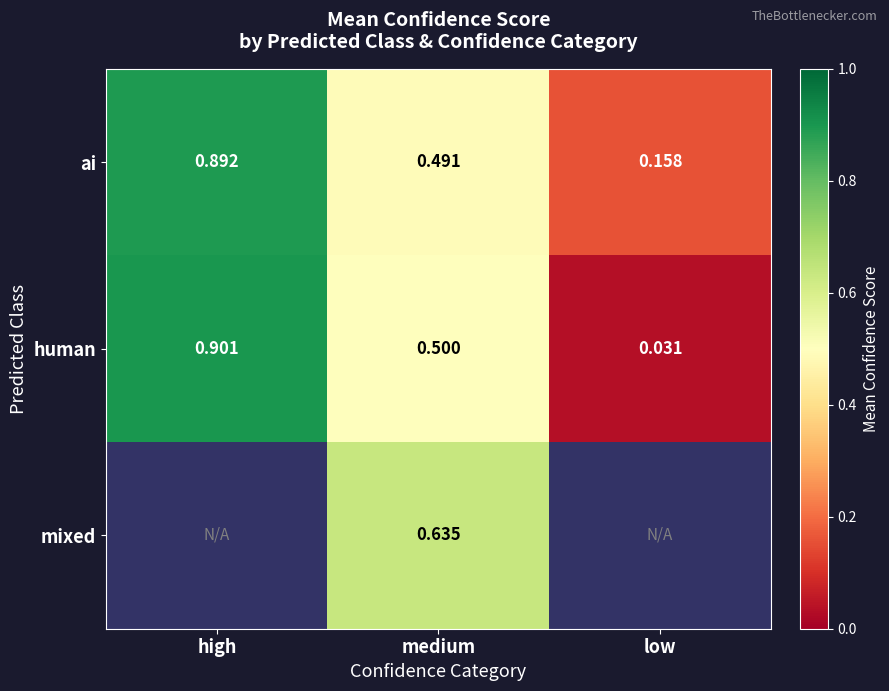

Is the value of human at low greater than the value of mixed at medium?

No